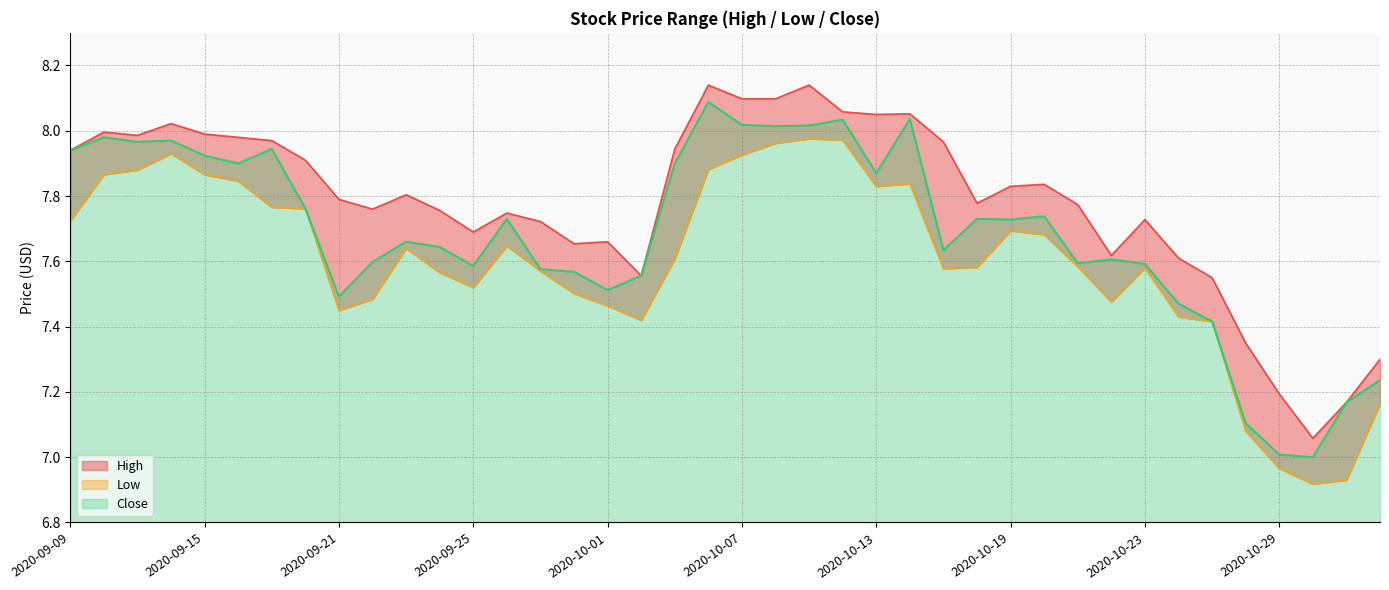

At which label does Low first exceed 7?

2020-09-09